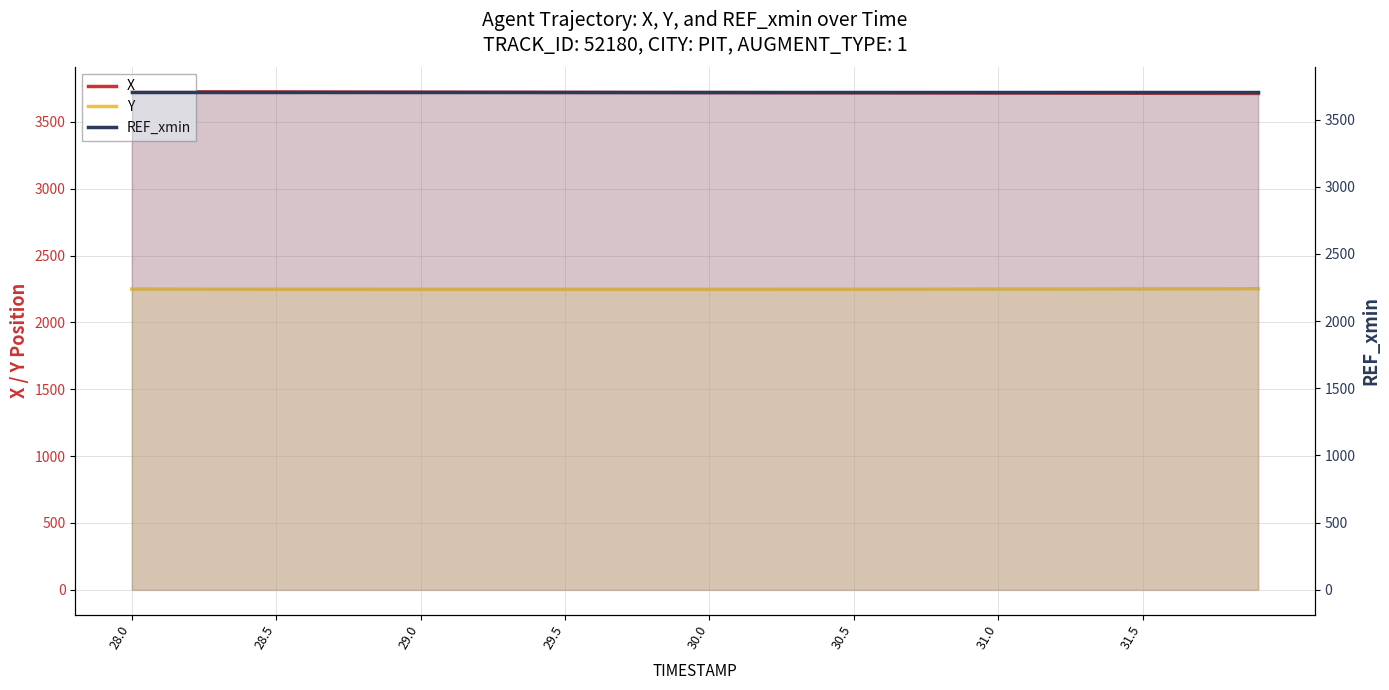

What is the total value across all series at 29.5?

9680.5